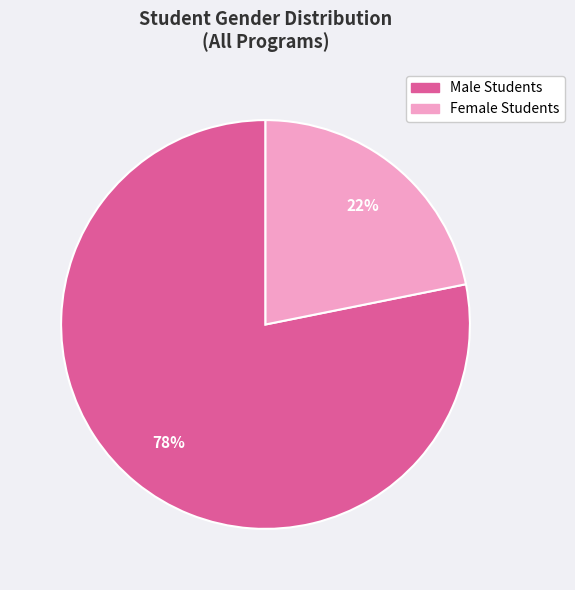

Which slice is the largest?

Male Students